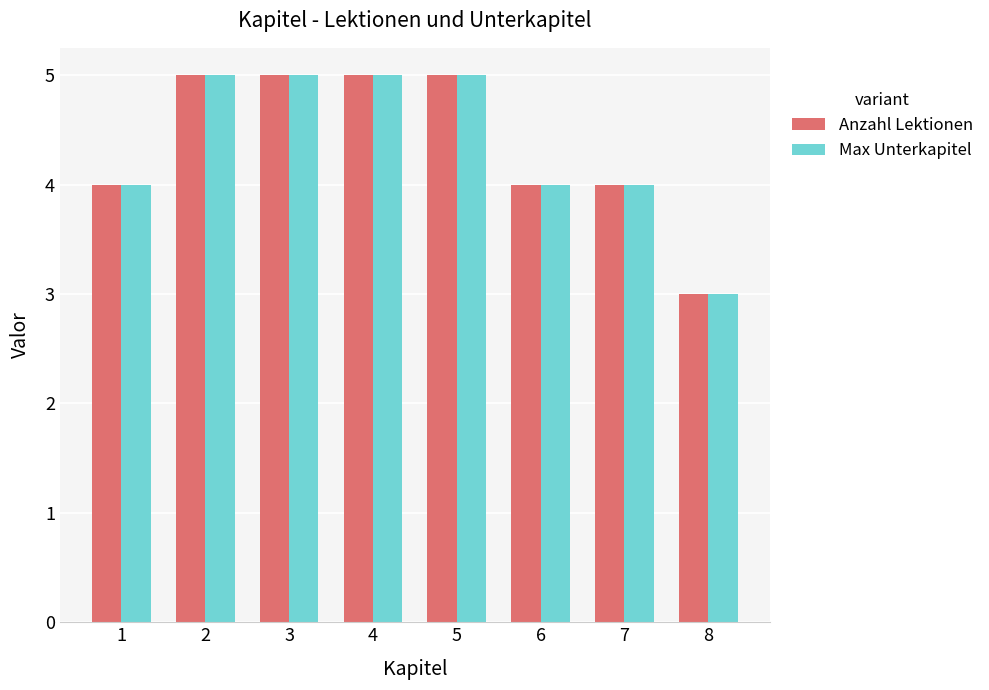

How many categories are shown in the chart?

8